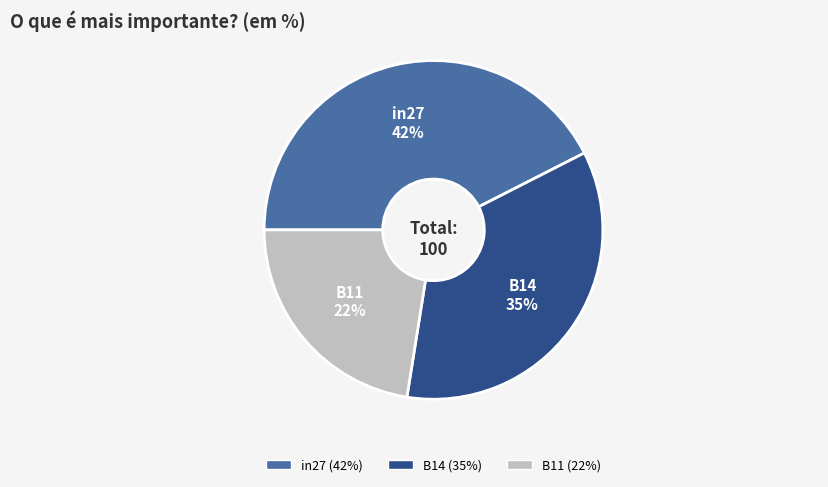

True or false: in27 accounts for 42% of the total.

True